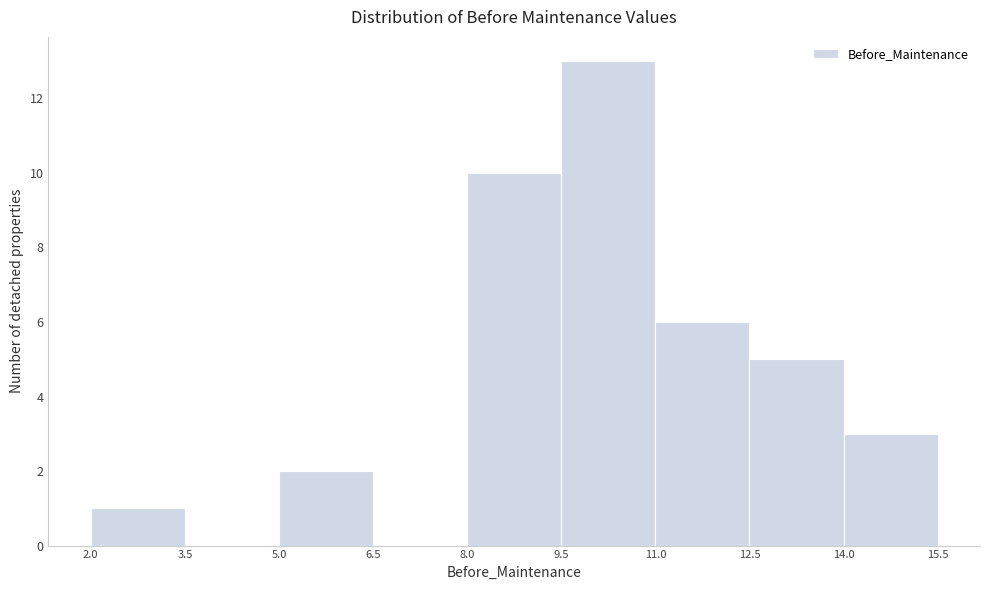

Which range on the x-axis has the tallest bar?

9.5 to 11.0